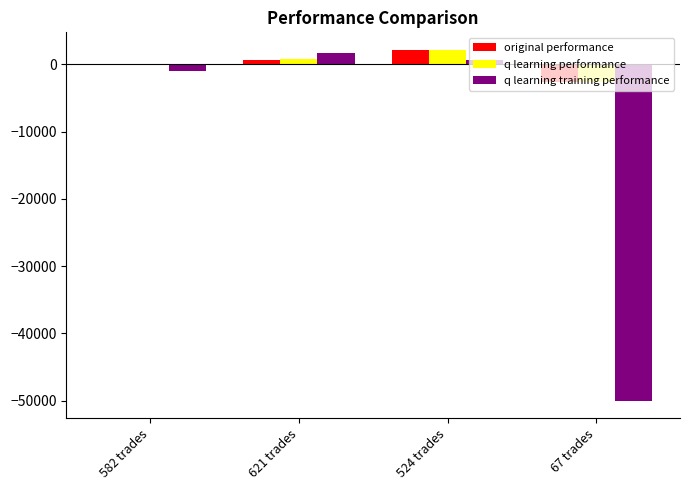

What is the sum of all q learning training performance values?

-48729.6